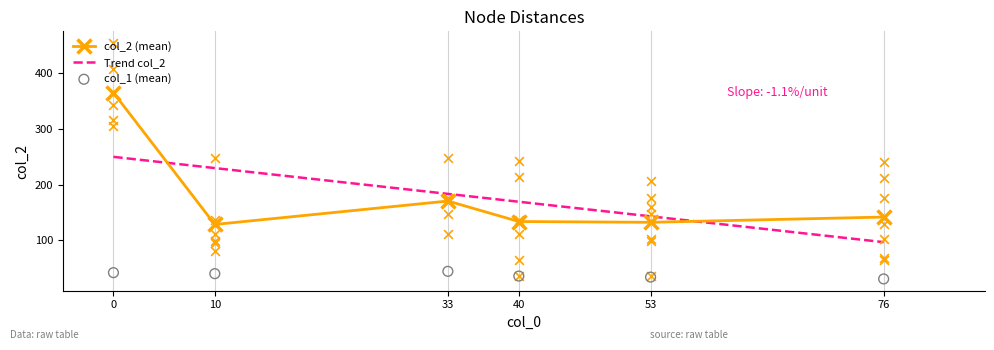

Which series has the largest Y range (max minus min)?

col_2